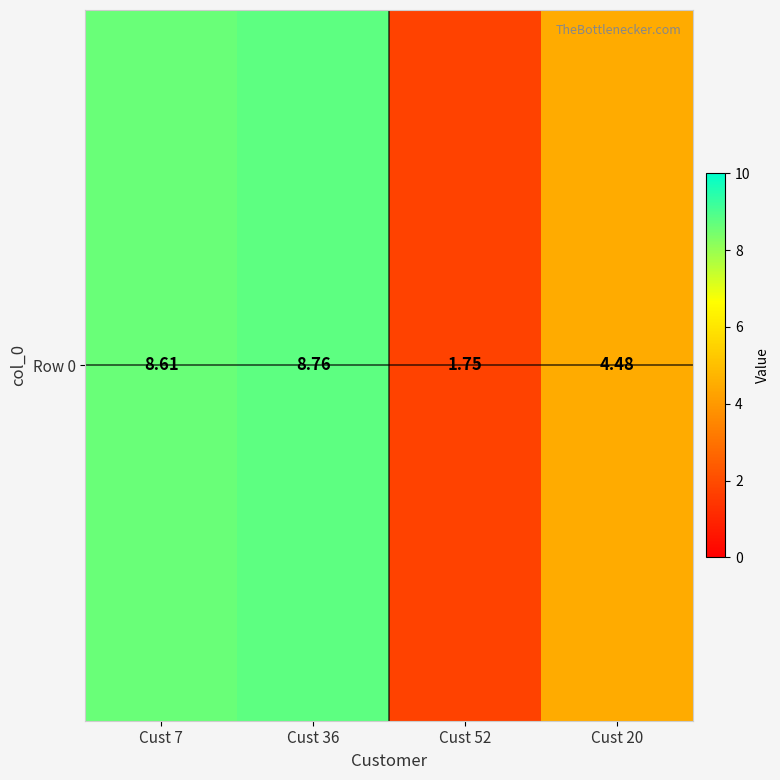

What is the ratio of the value at Cust 52 to the value at Cust 7?

0.2